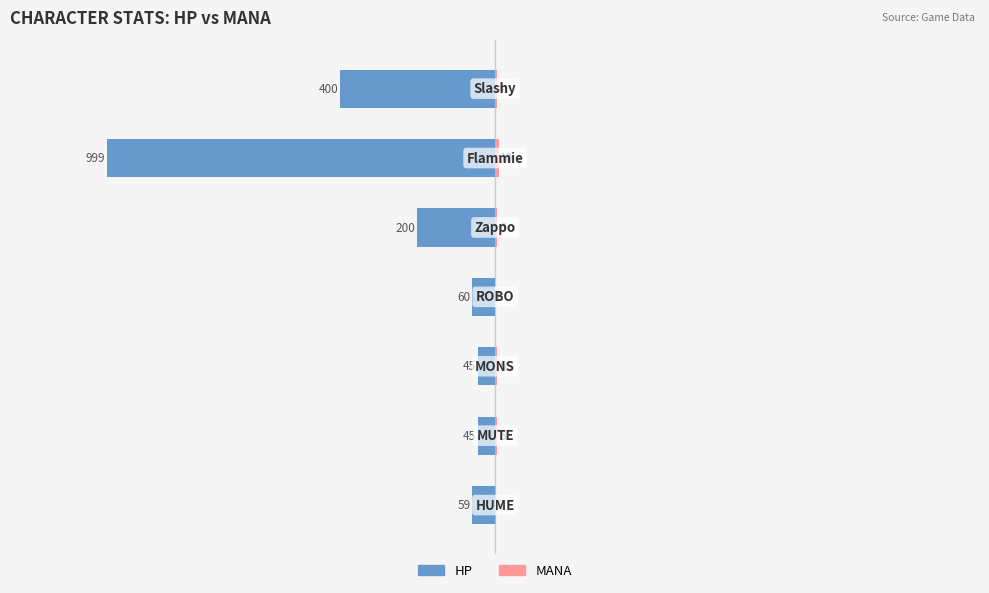

Which series has the largest range (max minus min)?

HP